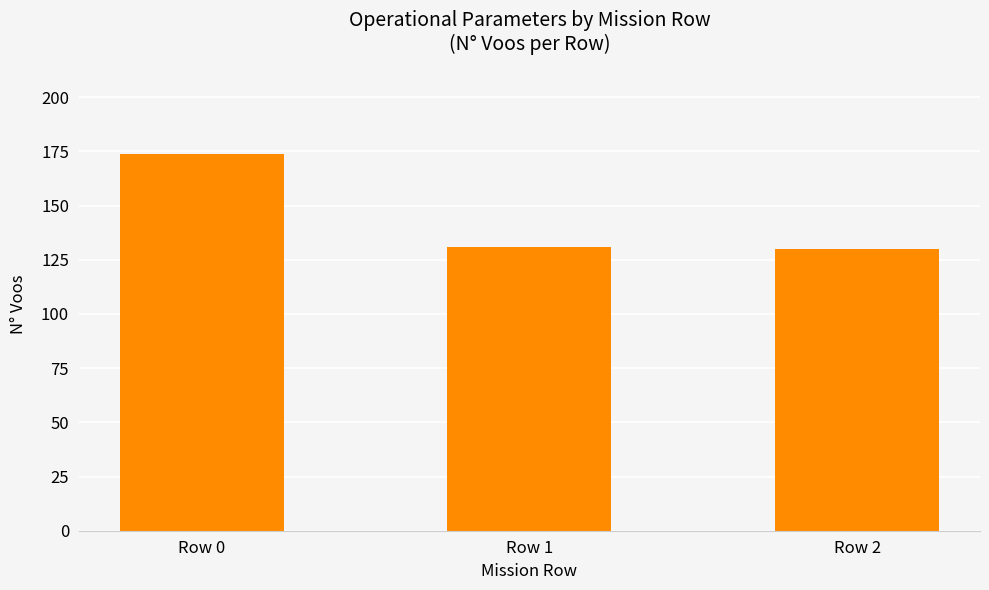

What is the value of the 1st bar from the left?

174